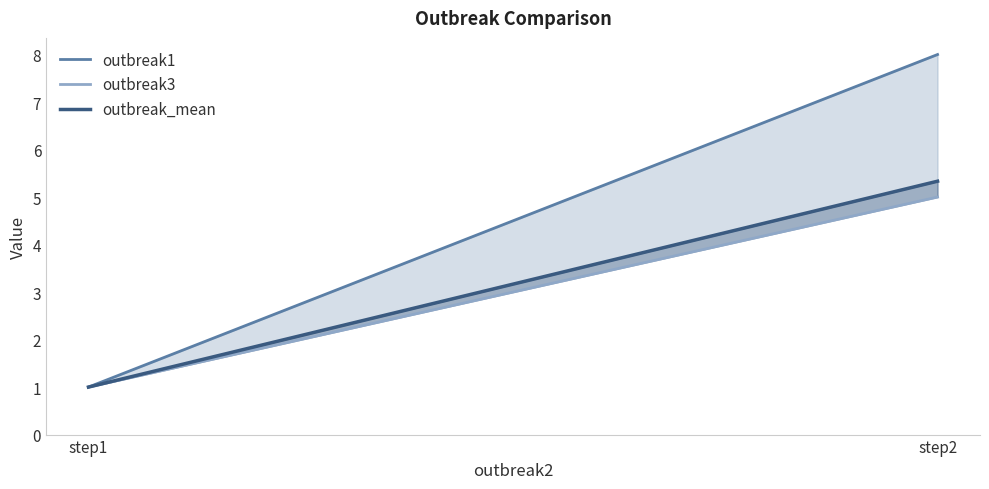

Is this an area chart (filled region under the line)?

No